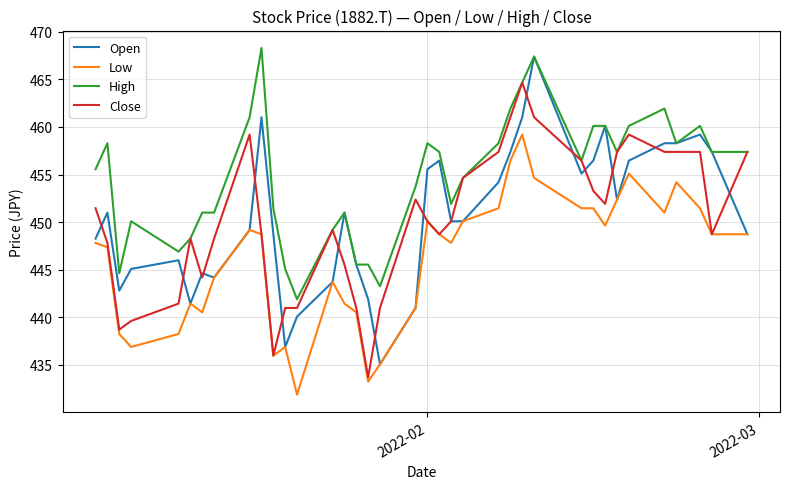

What is the maximum value shown in the chart?

468.3